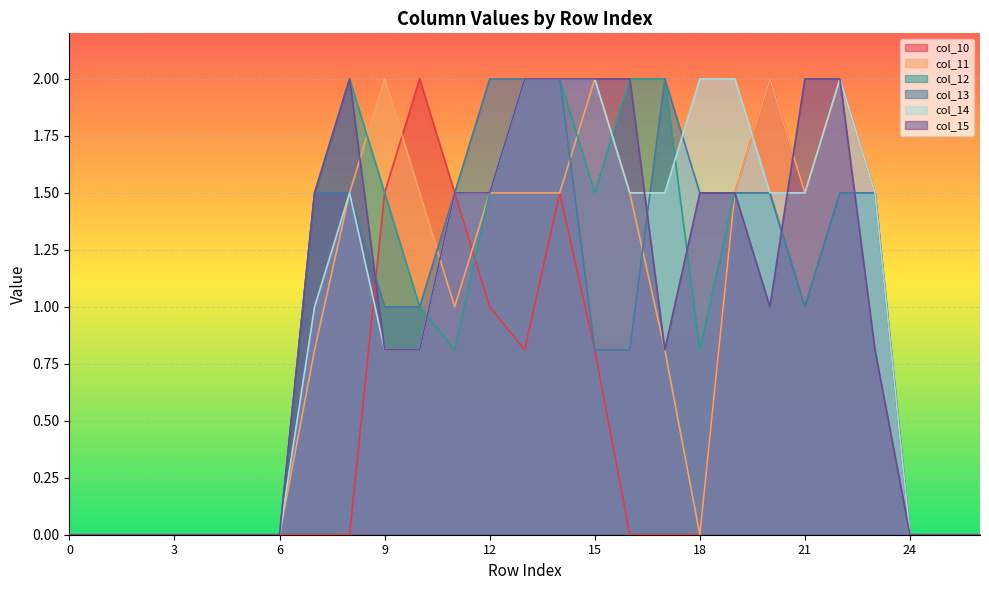

How many interior local valleys does the col_11 series have?

3